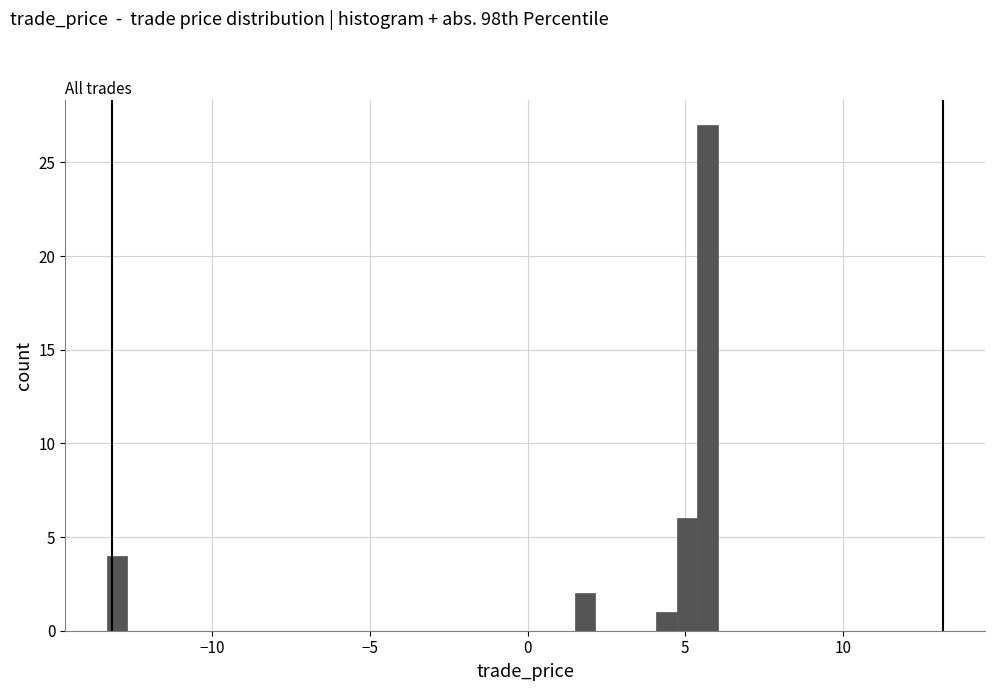

Around what value on the x-axis is the tallest bar? Give the approximate position of its centre, as read against the axis.

5.5